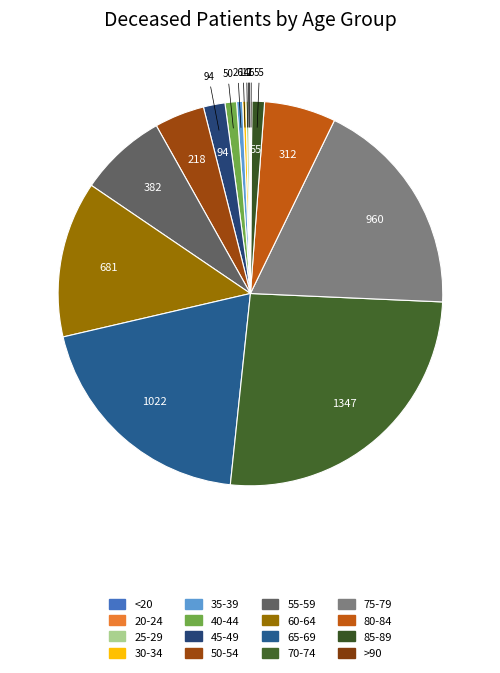

What is the ratio of the value at 35-39 to the value at 45-49?

0.3